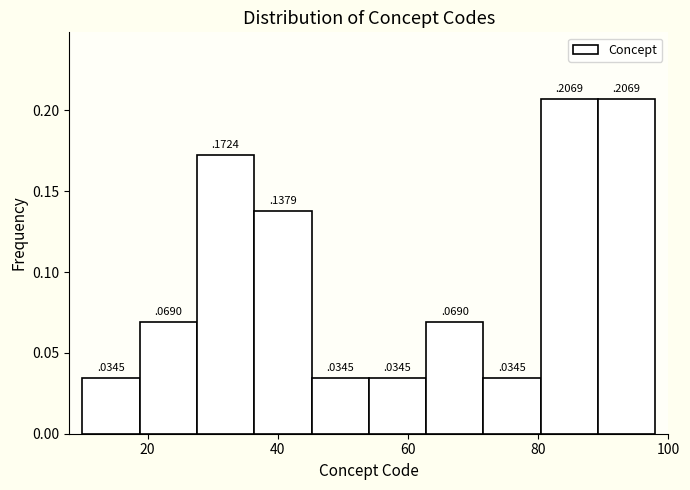

Reading left to right, list every bar in this chart as the range it spans on the x-axis followed by its height. The bar edges are not printed on the chart, so give them approximately, as read against the axis.

10.0 to 18.8: 0
18.8 to 27.6: 0
27.6 to 36.4: 0
36.4 to 45.2: 0
45.2 to 54.0: 0
54.0 to 62.8: 0
62.8 to 71.6: 0
71.6 to 80.4: 0
80.4 to 89.2: 0
89.2 to 98.0: 0